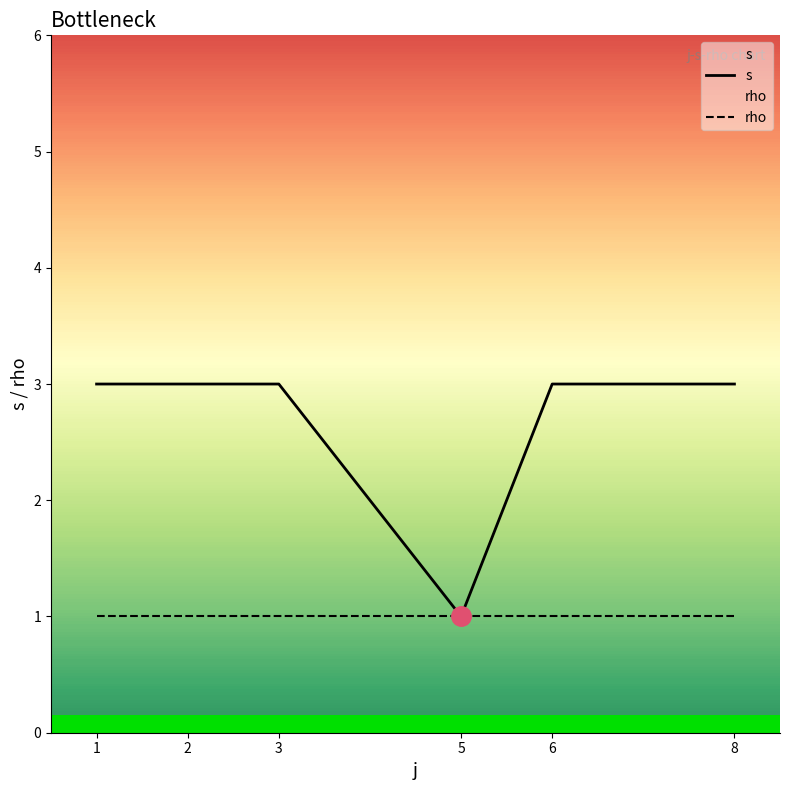

How many series are shown in this chart?

2